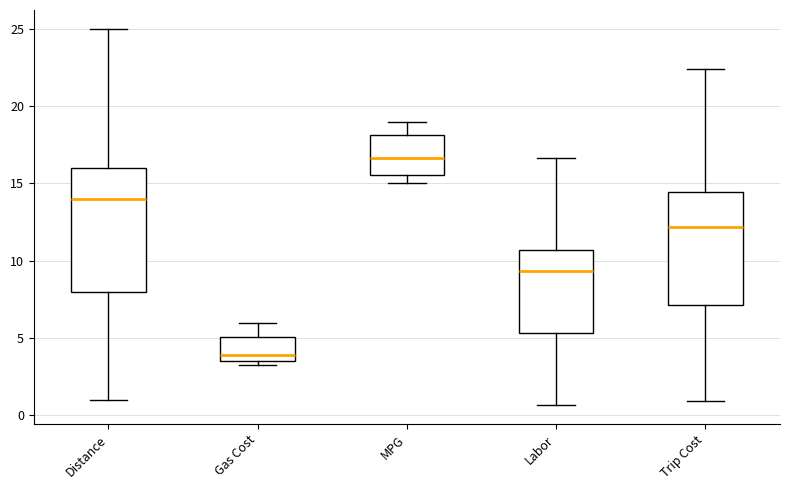

Which box's median line is the lowest?

Gas Cost